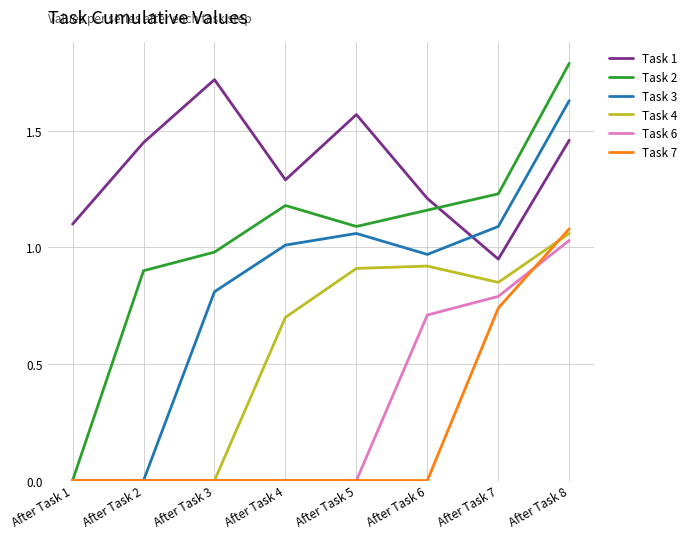

True or false: Task 1 and Task 6 cross at least once.

False